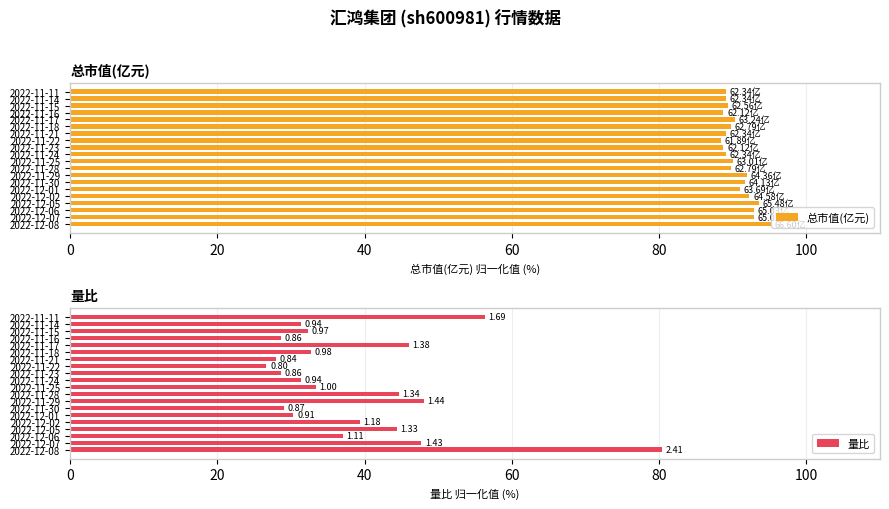

Count the number of categories in the chart.

20